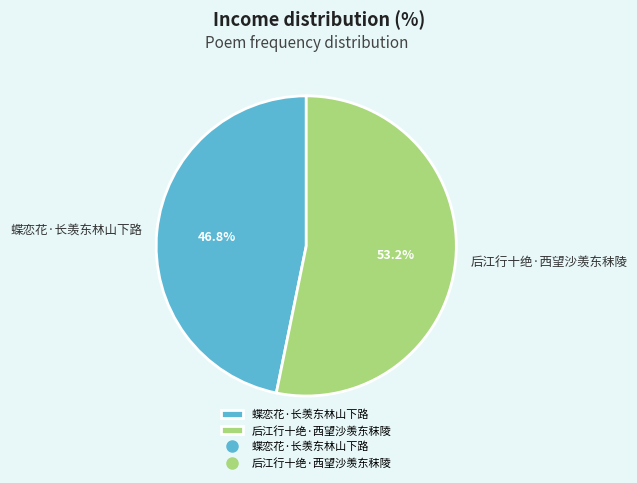

Which has a higher value, 后江行十绝·西望沙羡东秣陵 or 蝶恋花·长羡东林山下路?

后江行十绝·西望沙羡东秣陵